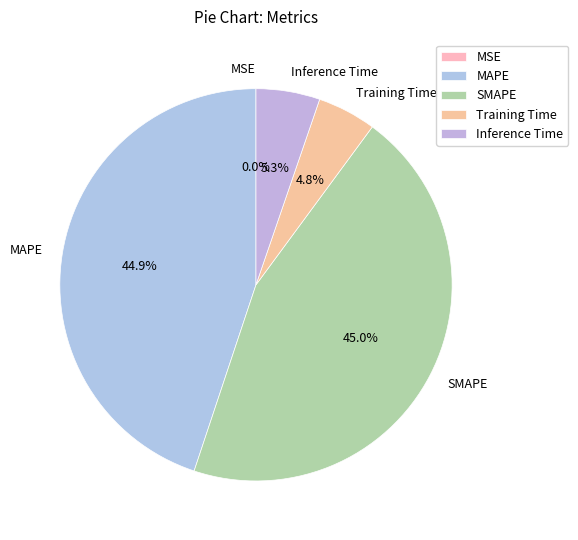

What percentage is NOT represented by Training Time?

95.2%